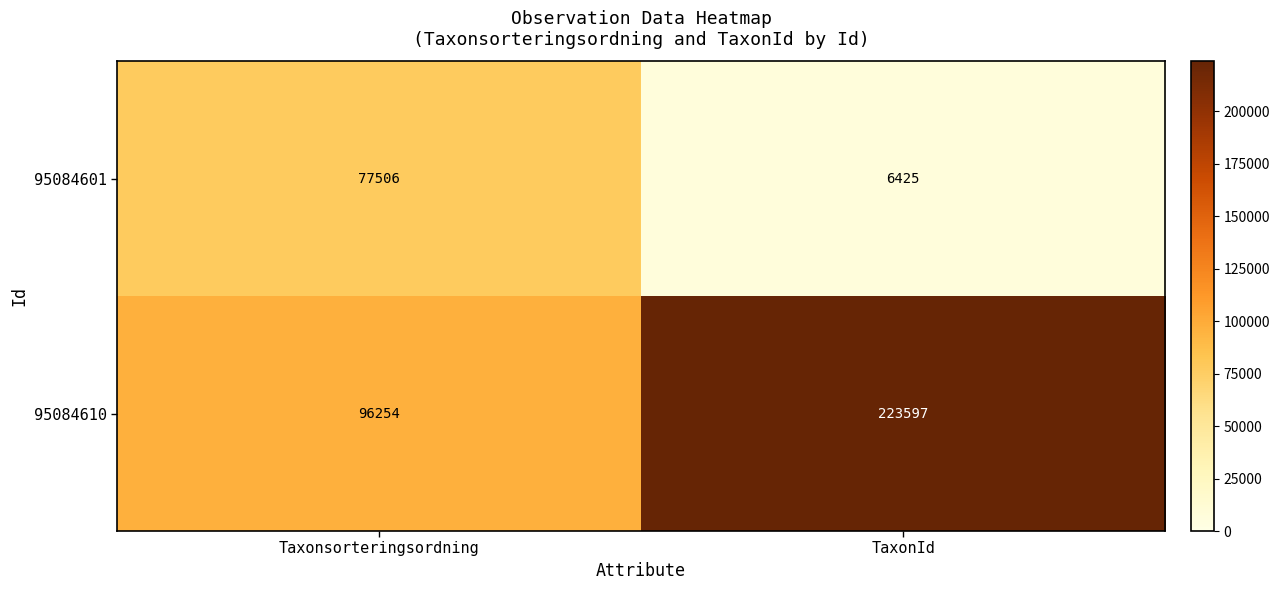

What is the approximate value of 95084610 at Taxonsorteringsordning, to the nearest 50?

96250